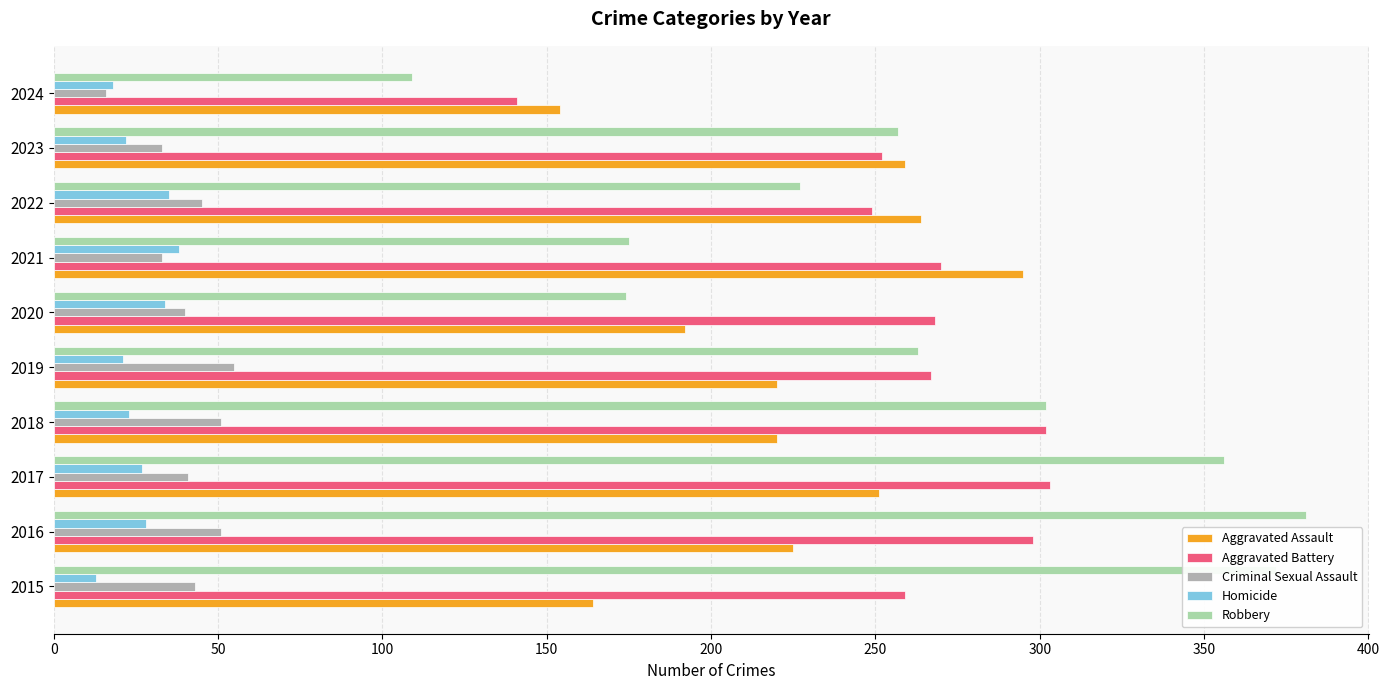

What is the spread (max minus min) of values at 2020?

234